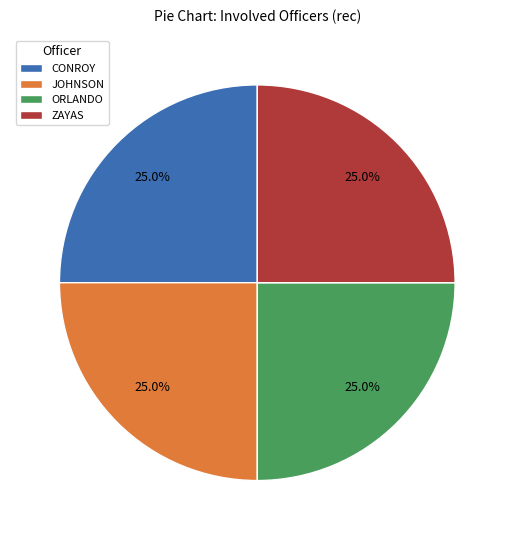

Count the number of slices in the pie.

4